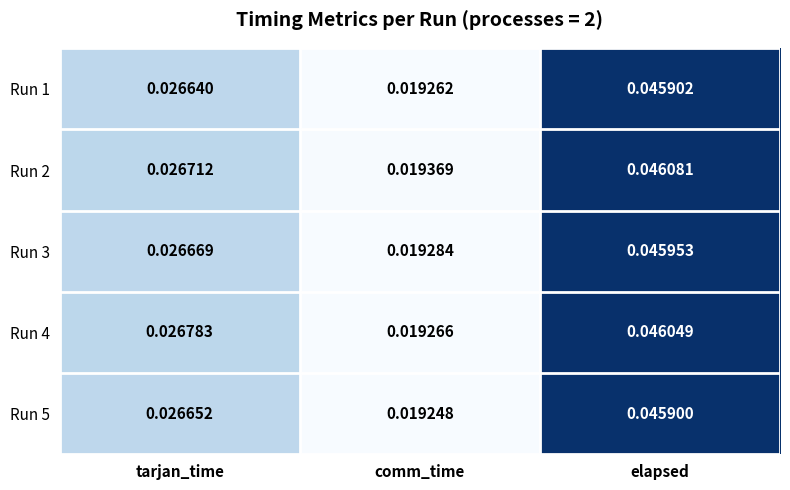

At how many categories does at least one series exceed 0?

3